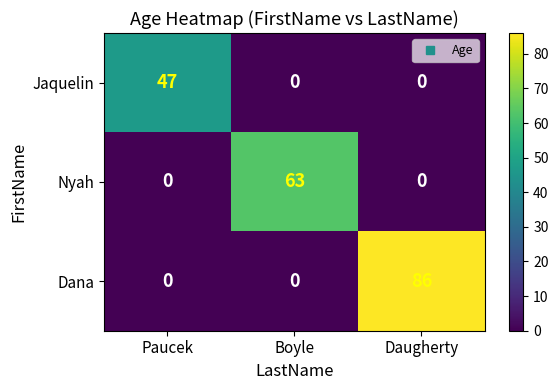

Is the value of Jaquelin at Paucek greater than the value of Dana at Daugherty?

No